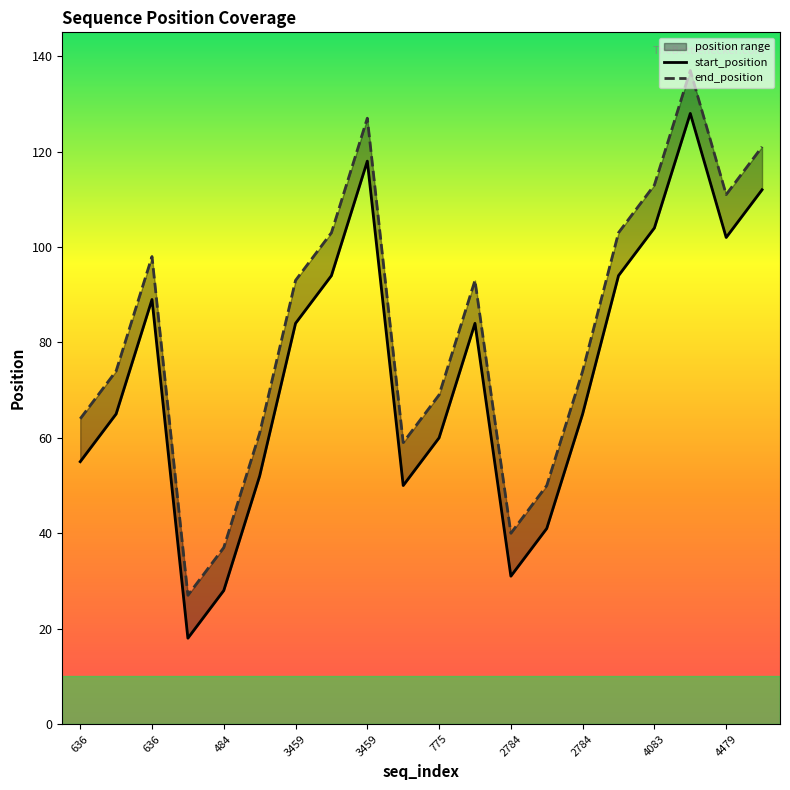

At which category is the sum across all series the highest?

17